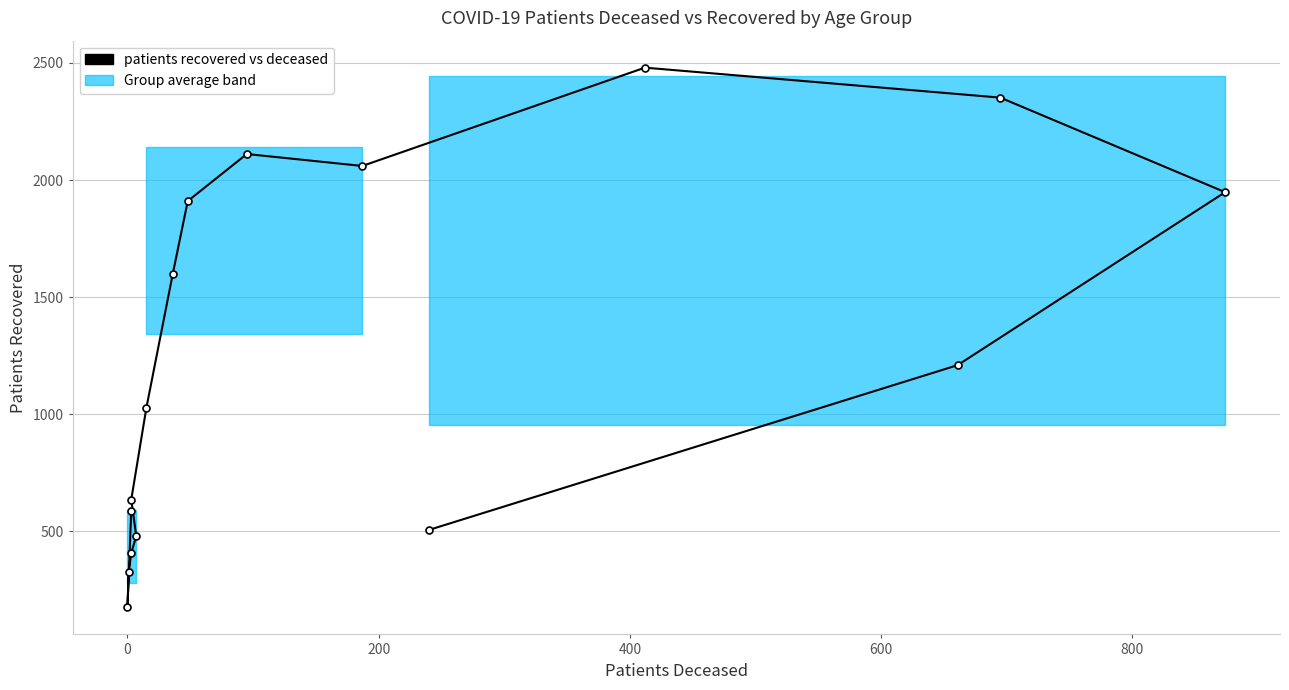

How many values are below 1209?

8